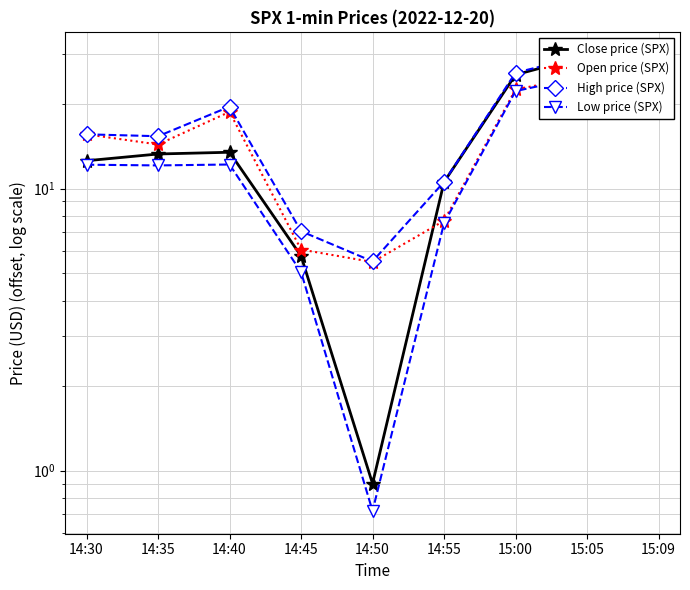

In Open price (SPX), how many points are higher than both neighbors (excluding endpoints)?

1